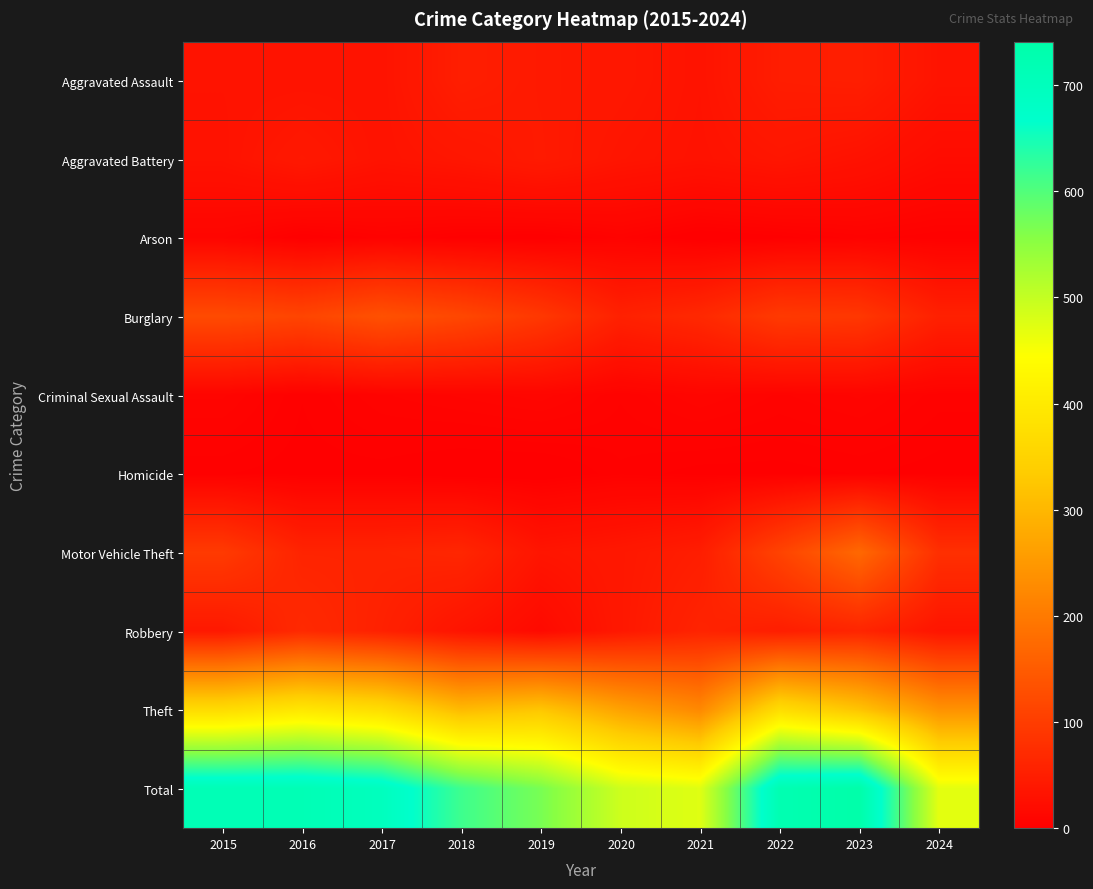

Reading left to right, list all the values displayed in this chart.

Aggravated Assault: 2015=32	2016=32	2017=32	2018=50	2019=43	2020=39	2021=32	2022=48	2023=50	2024=33
Aggravated Battery: 2015=31	2016=41	2017=32	2018=37	2019=44	2020=35	2021=31	2022=36	2023=30	2024=20
Arson: 2015=9	2016=1	2017=5	2018=2	2019=1	2020=6	2021=0	2022=2	2023=5	2024=3
Burglary: 2015=123	2016=113	2017=133	2018=117	2019=92	2020=55	2021=67	2022=95	2023=91	2024=54
Criminal Sexual Assault: 2015=9	2016=3	2017=7	2018=9	2019=11	2020=6	2021=10	2022=7	2023=9	2024=5
Homicide: 2015=3	2016=2	2017=2	2018=0	2019=0	2020=4	2021=2	2022=2	2023=3	2024=2
Motor Vehicle Theft: 2015=96	2016=59	2017=59	2018=63	2019=35	2020=40	2021=49	2022=110	2023=171	2024=78
Robbery: 2015=41	2016=69	2017=55	2018=33	2019=17	2020=40	2021=59	2022=50	2023=61	2024=35
Theft: 2015=369	2016=394	2017=372	2018=305	2019=325	2020=266	2021=224	2022=372	2023=321	2024=240
Total: 2015=713	2016=714	2017=697	2018=616	2019=568	2020=491	2021=474	2022=722	2023=741	2024=470